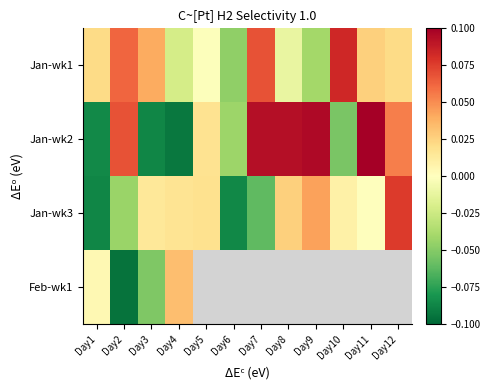

What is the difference between the maximum and minimum values in the Jan-wk2 series?

0.2